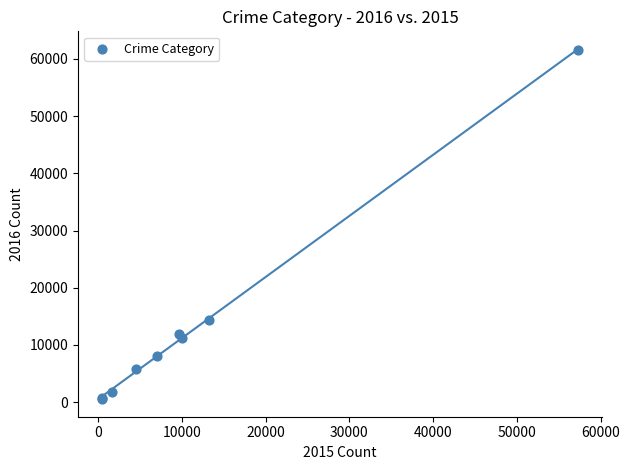

What Y value in the scatter plot is closest to 31069?

14289